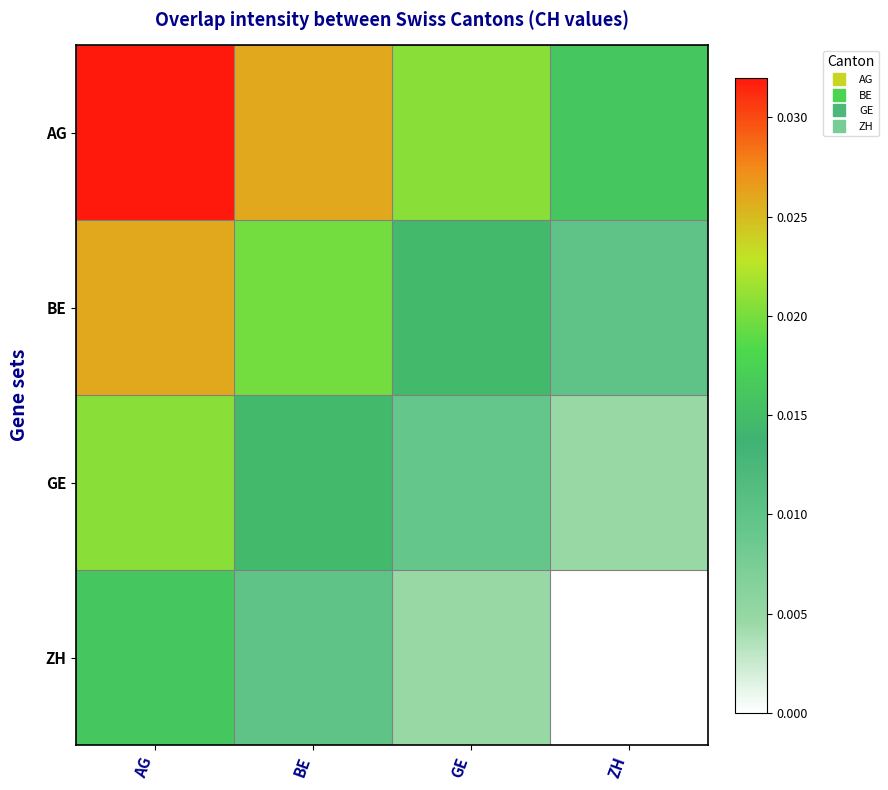

Which category has the highest value across all series?

AG